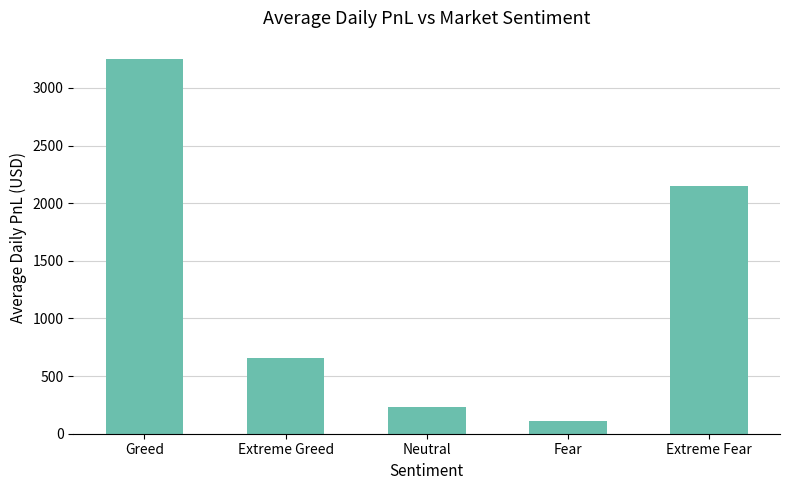

Reading left to right, transcribe all the data shown in this chart.

3247.2	653.2	235.6	113.5	2149.8